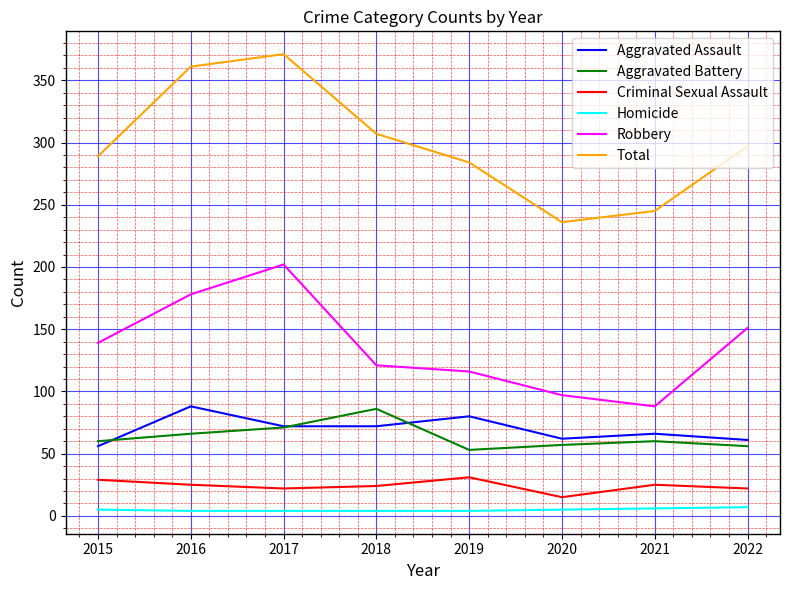

What is the spread (max minus min) of values at 2018?

303